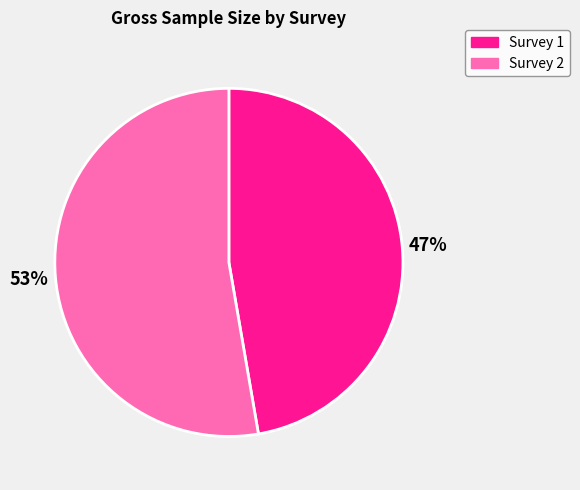

Count the number of slices in the pie.

2